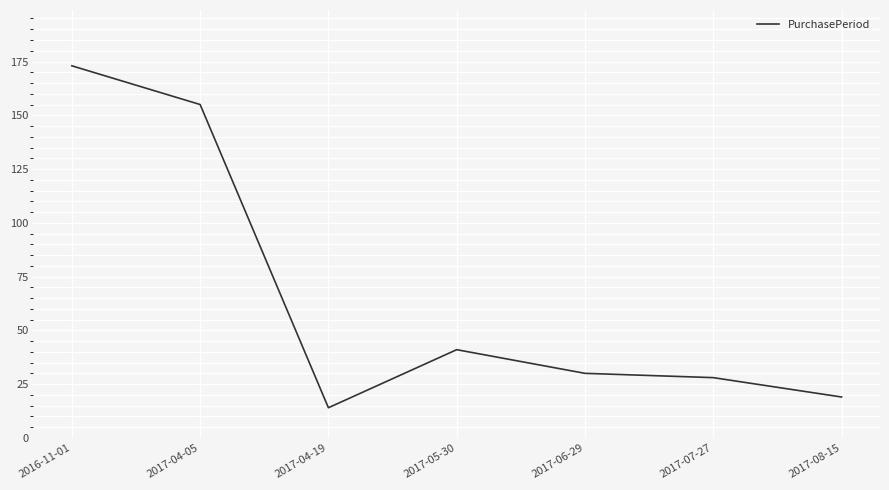

What is the sum of all values?

460